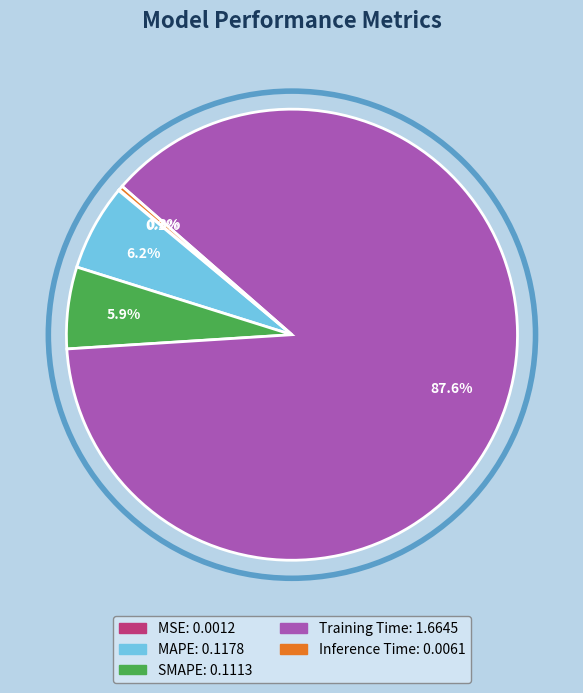

True or false: MAPE accounts for 1% of the total.

False